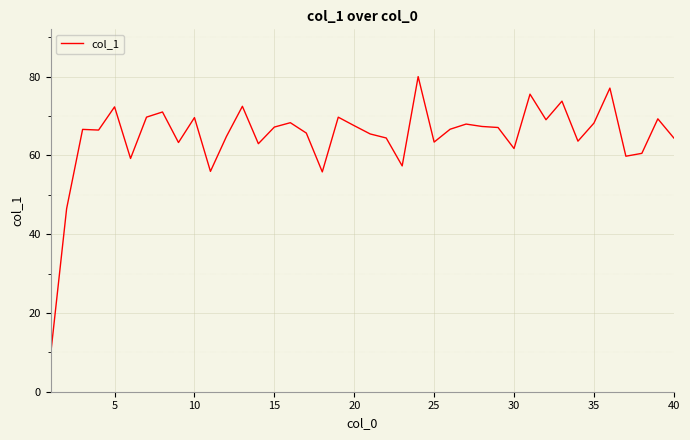

How many lines are shown in the chart?

1